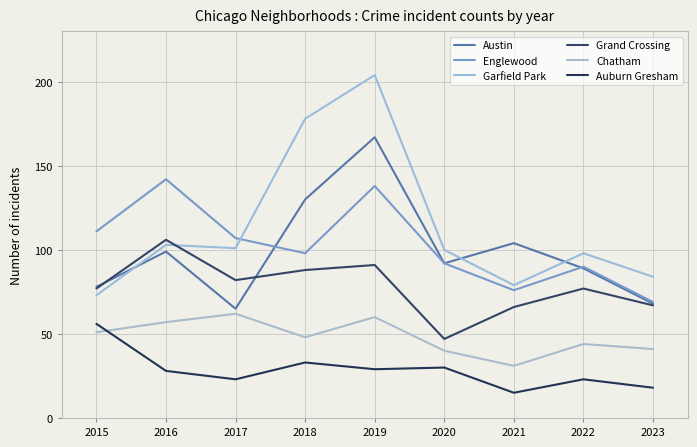

At which category does Garfield Park reach its first local peak?

2016